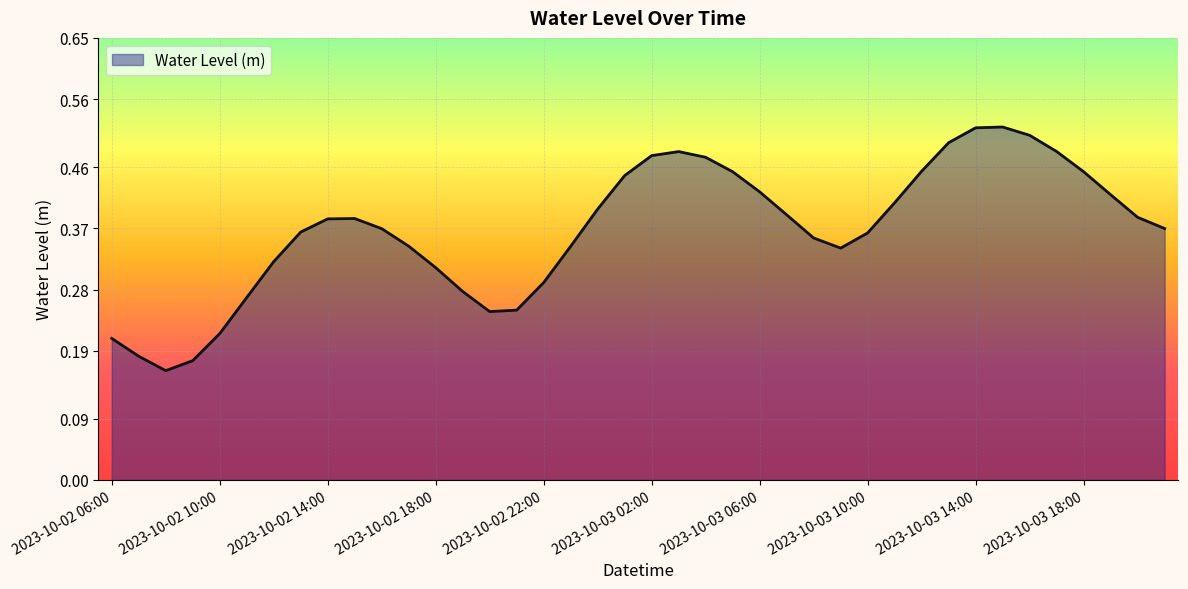

What is the sum of all values?

14.7